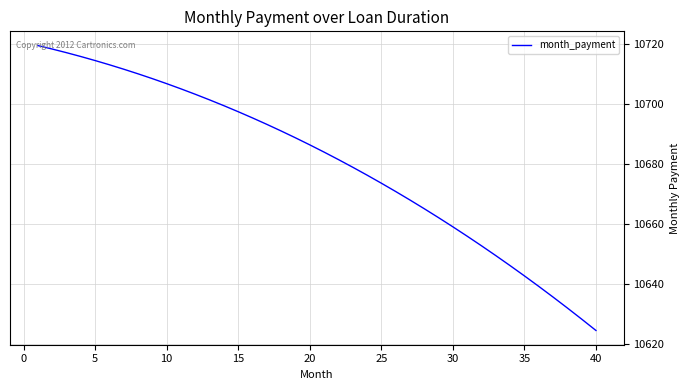

How many categories are shown in the chart?

40